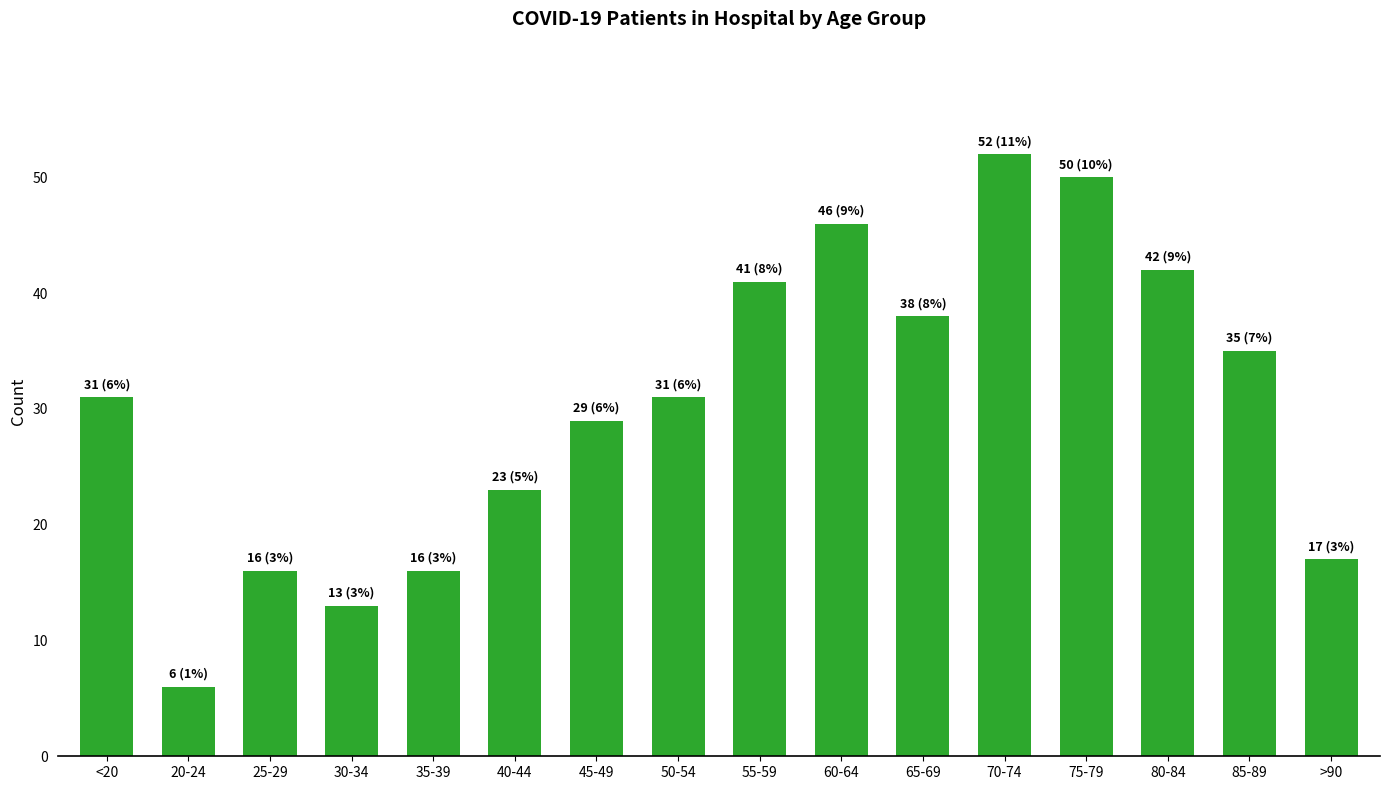

True or false: the data shows 18 at 55-59.

False